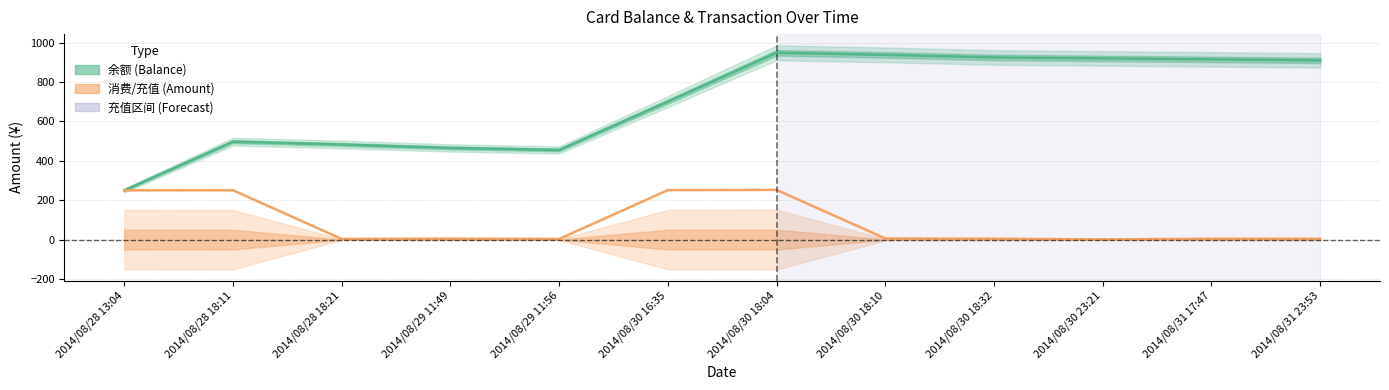

What is the spread (max minus min) of values at 2014/08/28 18:21?

465.6